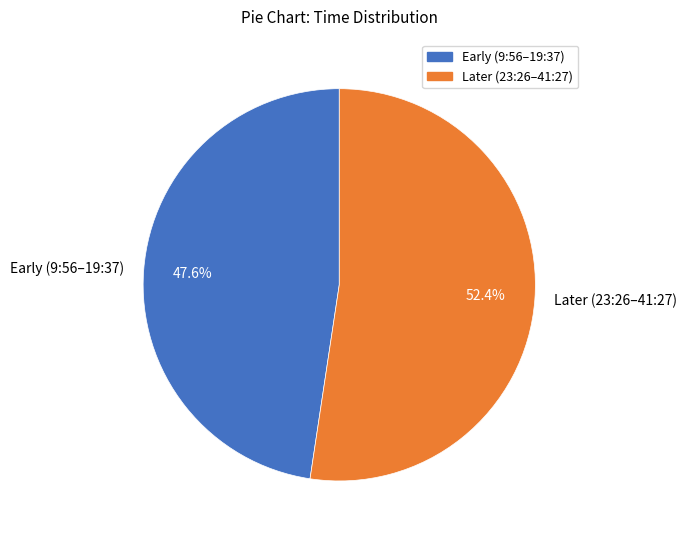

What is the largest slice in the pie chart?

Later (23:26–41:27)